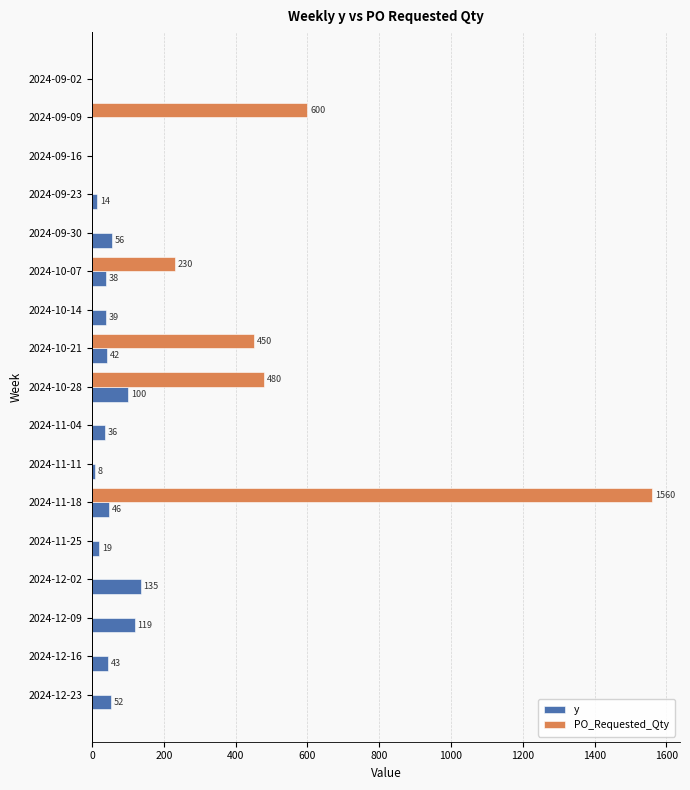

What is the sum of the y values at 2024-12-23 and 2024-12-16?

95